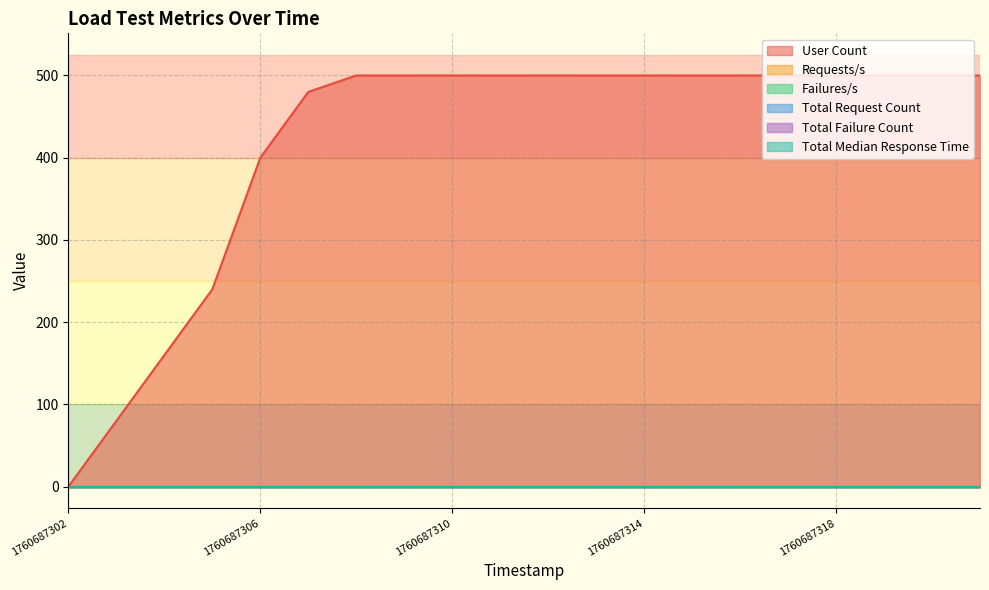

True or false: Total Failure Count and Requests/s intersect in this chart.

False